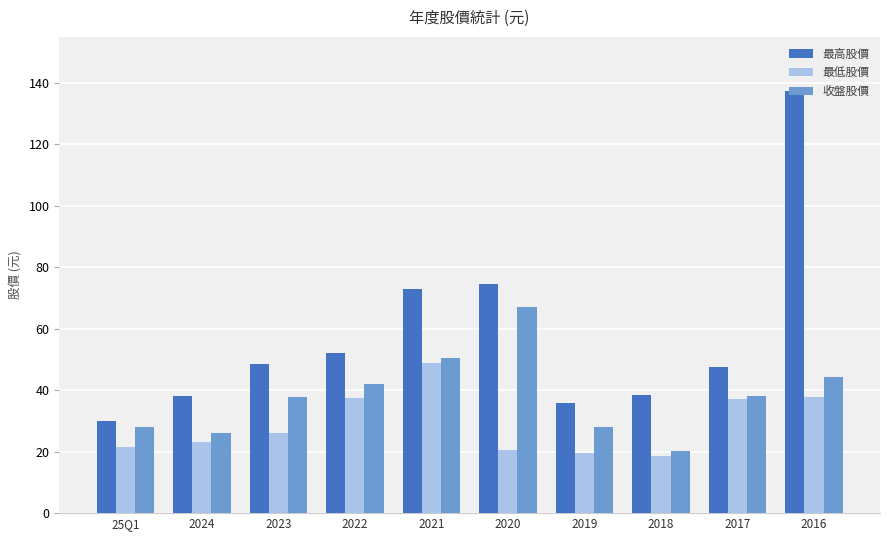

List the series in order of their peak value, highest first.

最高股價, 收盤股價, 最低股價